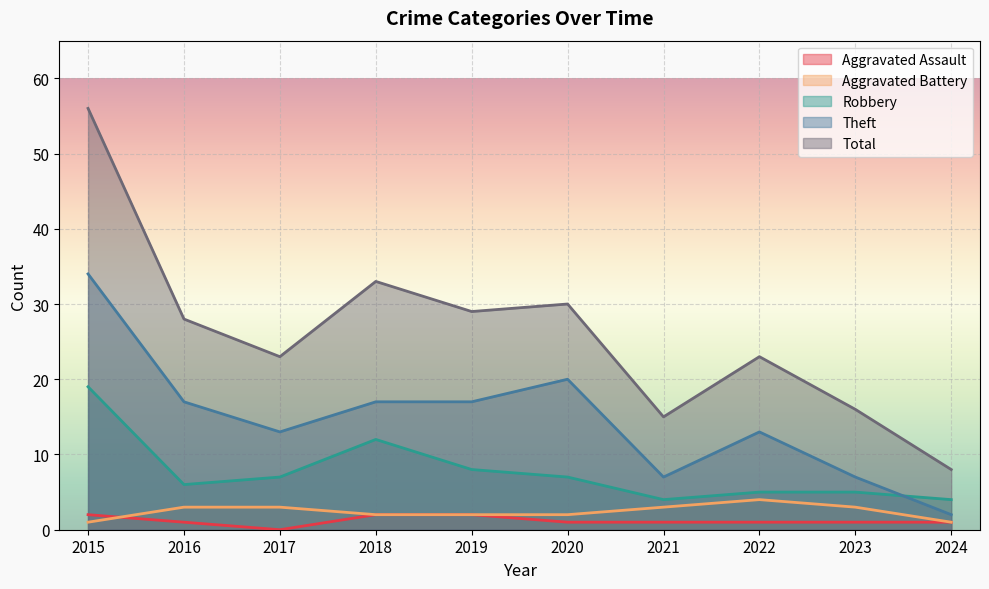

What is the greatest value displayed?

56